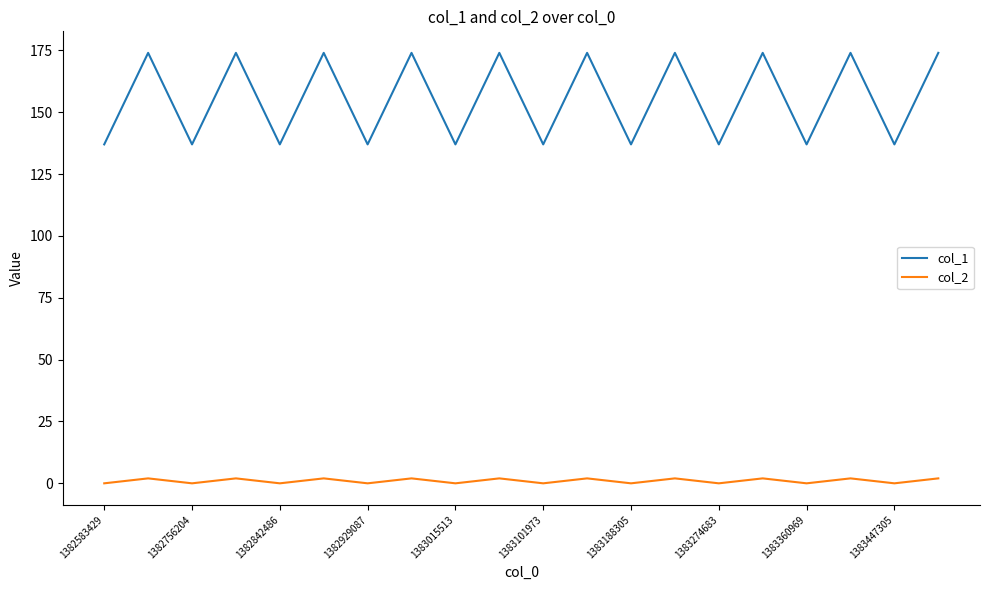

True or false: col_1 and col_2 cross at least once.

False